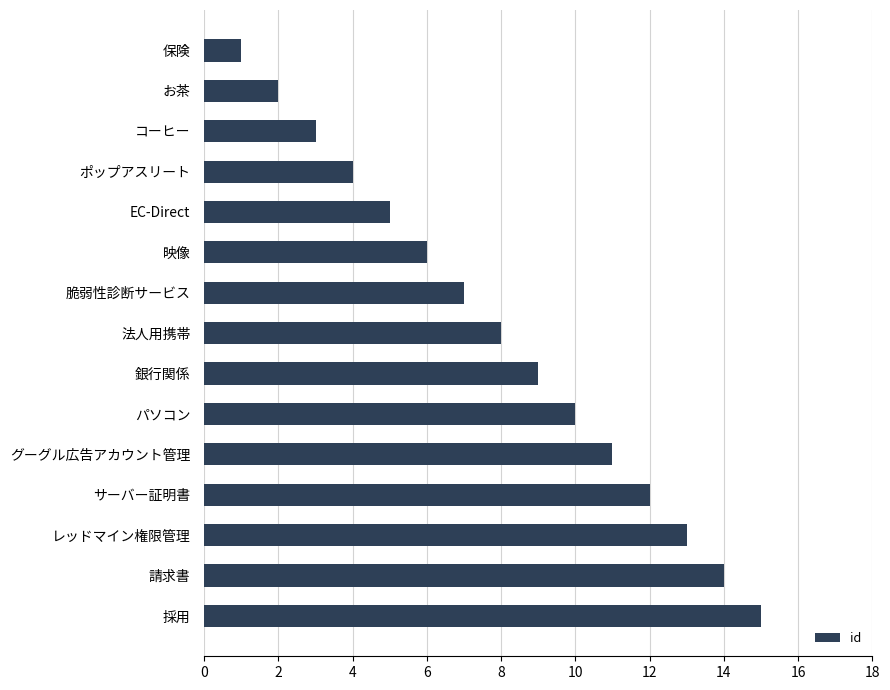

At which category does the chart reach its peak across all series?

採用